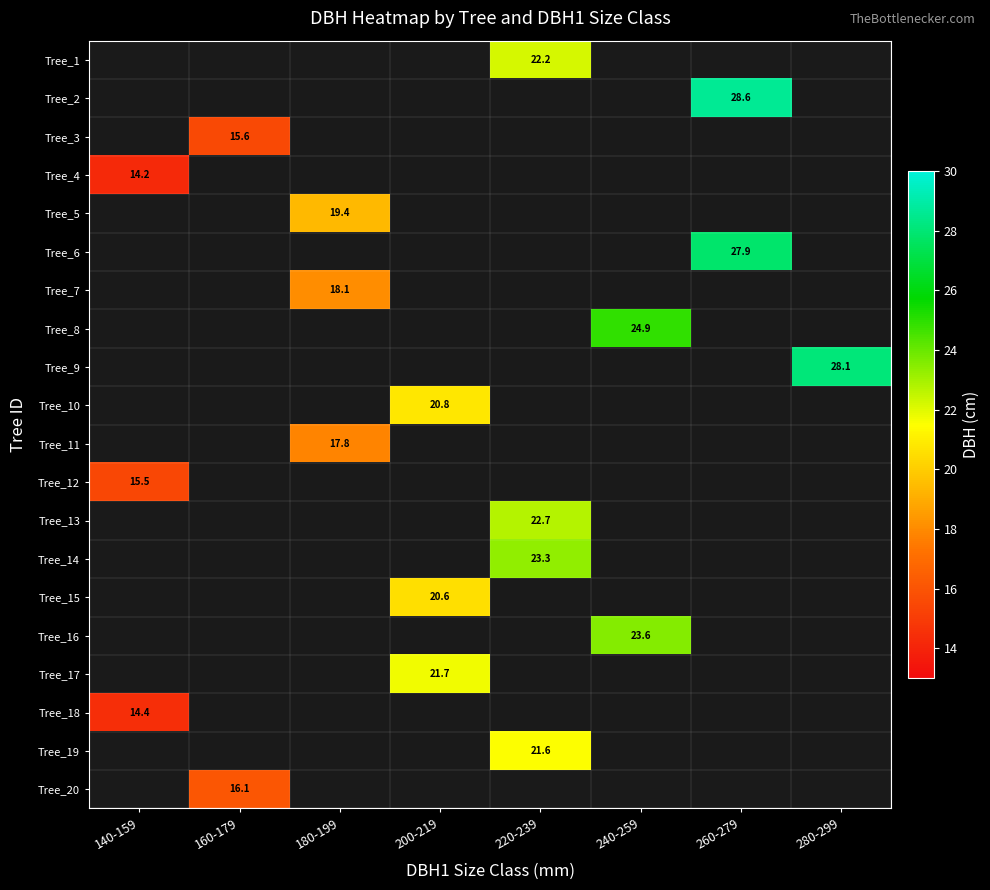

How many categories are shown in the chart?

8